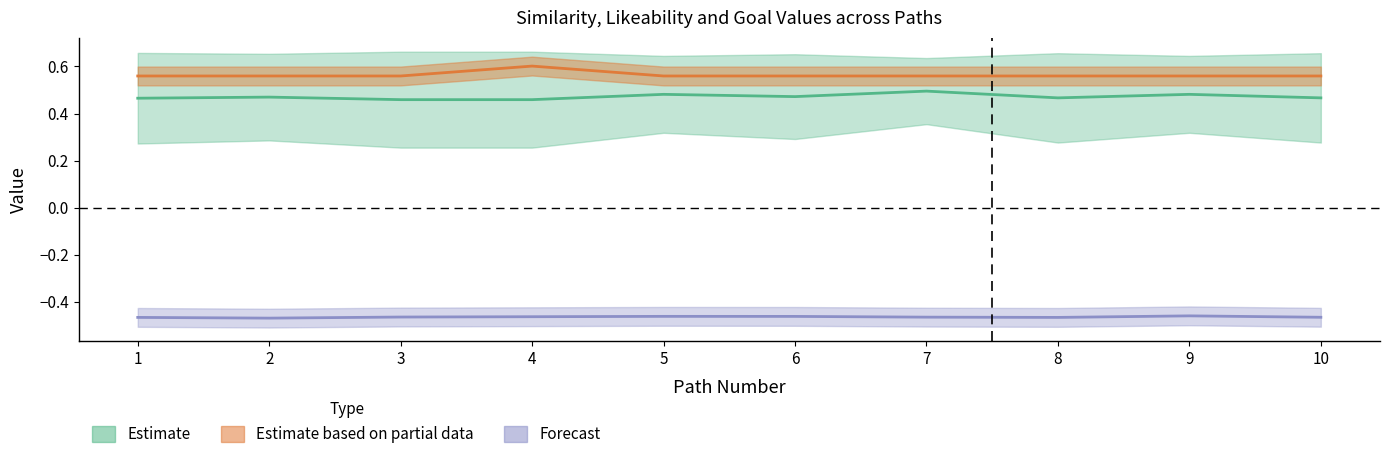

The final_goal_value series shows 0.2 at 8. True or false?

False